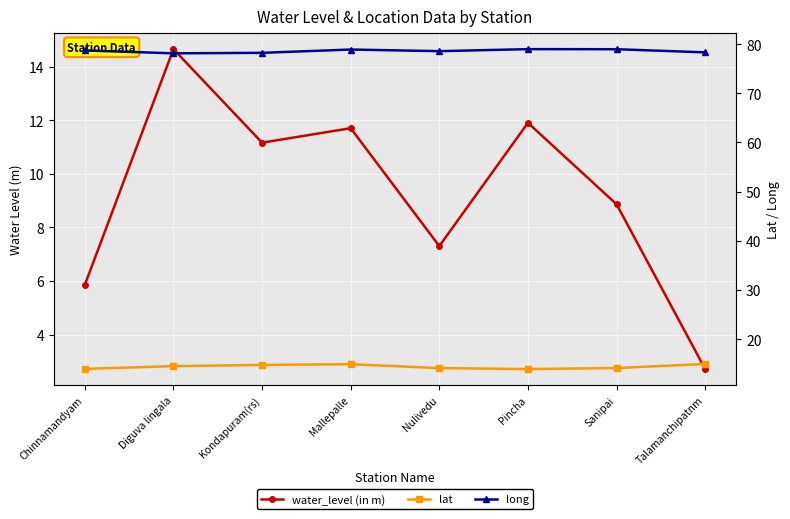

List the series in order of their peak value, lowest first.

water_level (in m), lat, long